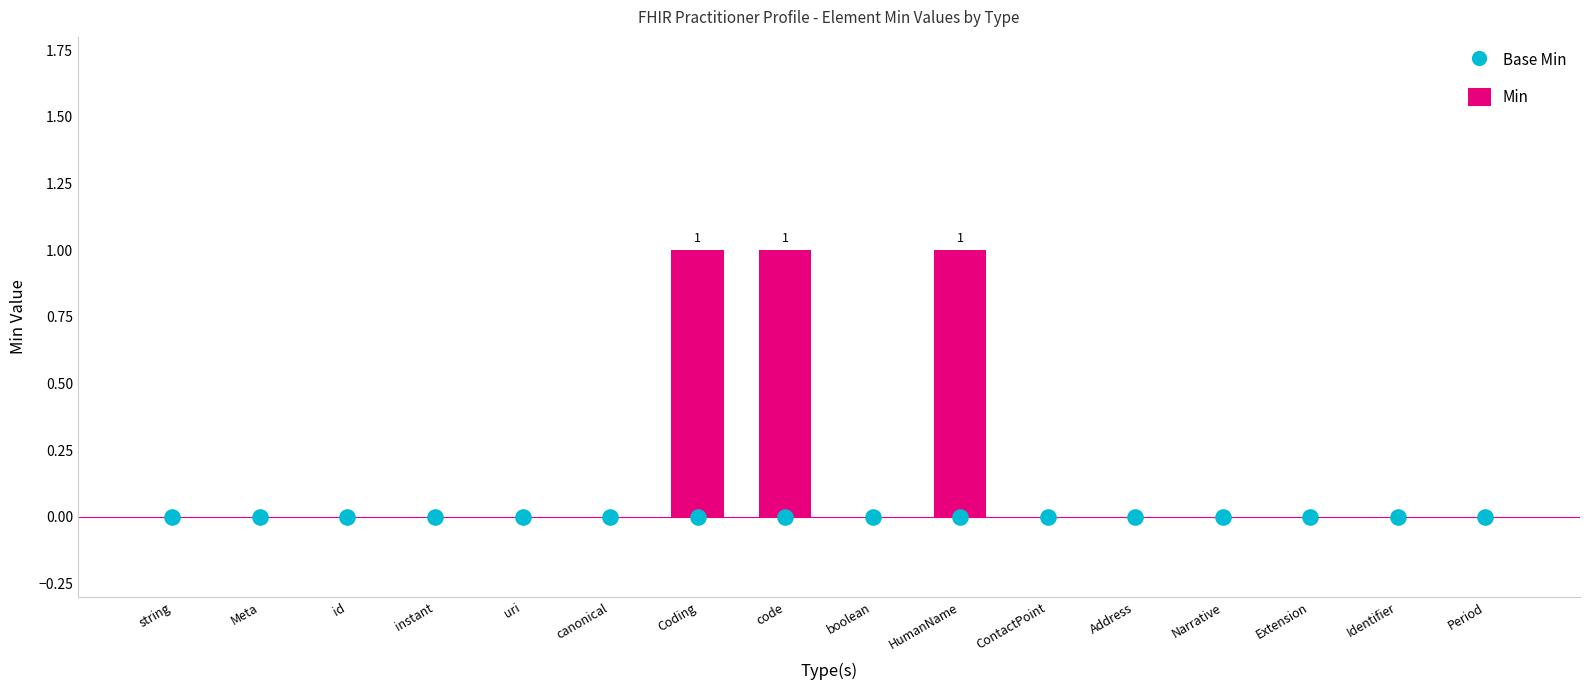

Which series reaches the minimum Y coordinate?

Min